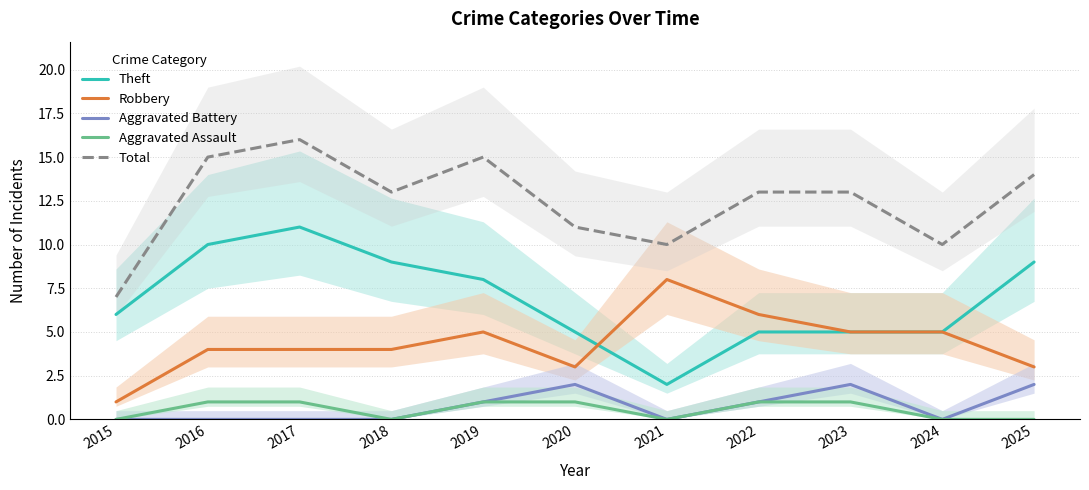

True or false: Theft and Aggravated Assault intersect in this chart.

False